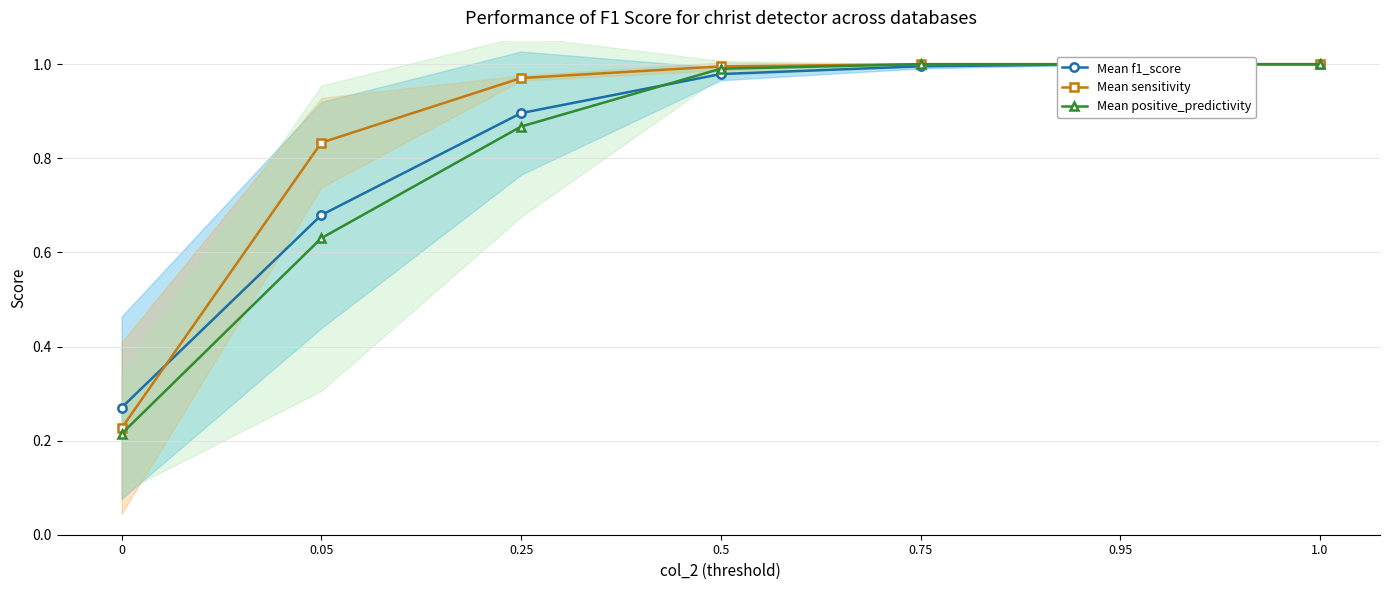

Which label corresponds to the largest value in the chart?

0.95